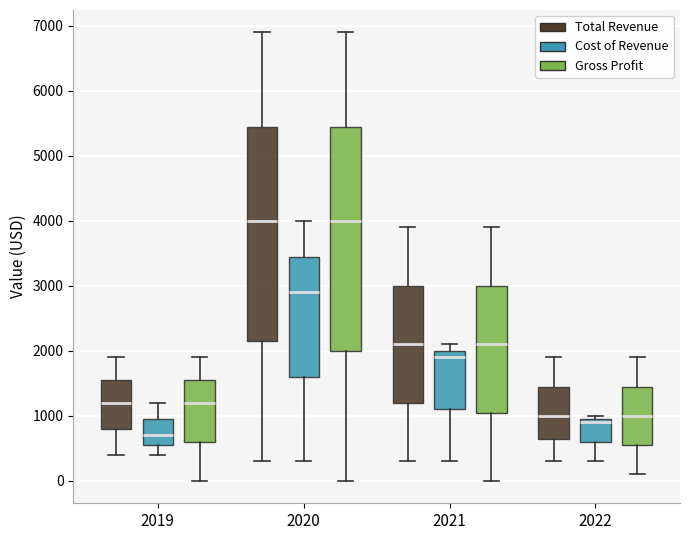

Which box's median line is the lowest?

2019 (Cost of Revenue)